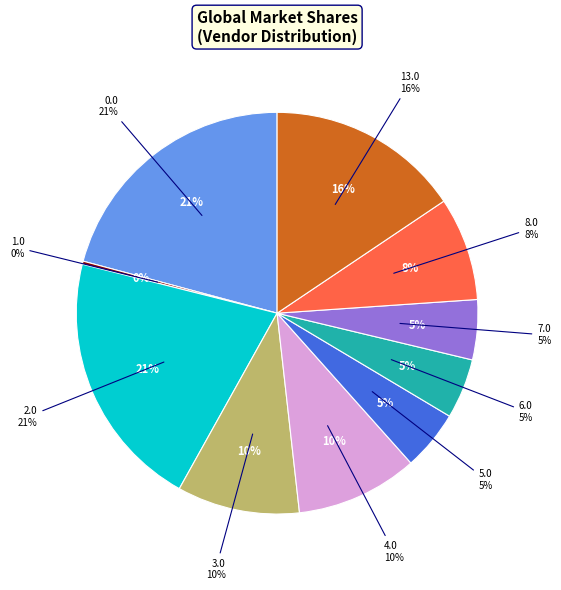

To the nearest percent, what portion does 6.0 represent?

5%